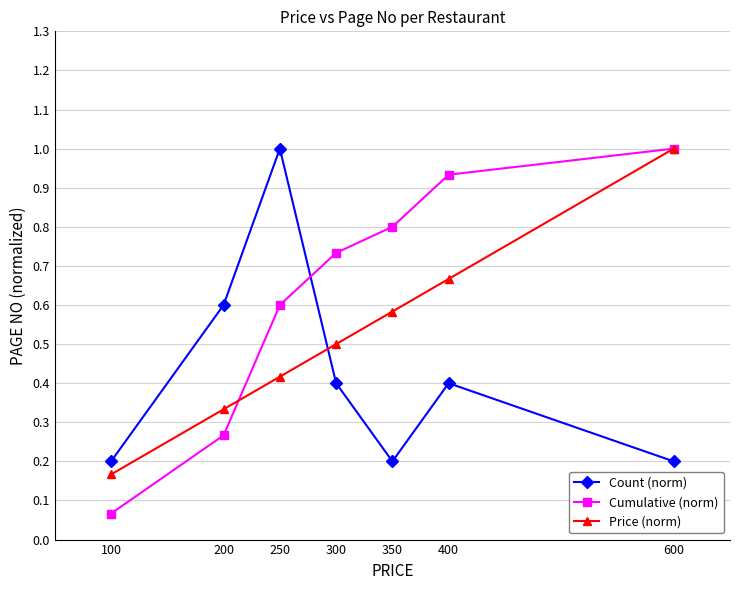

Read the Price (norm) value at 600.

1.0